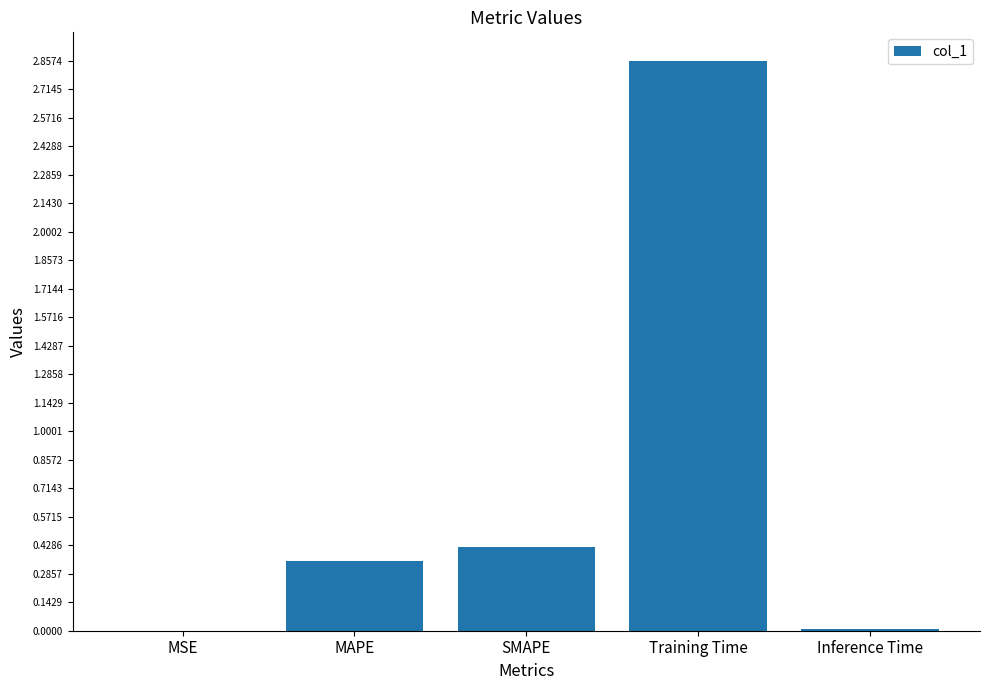

What is the sum of the values at Training Time and MAPE?

3.2